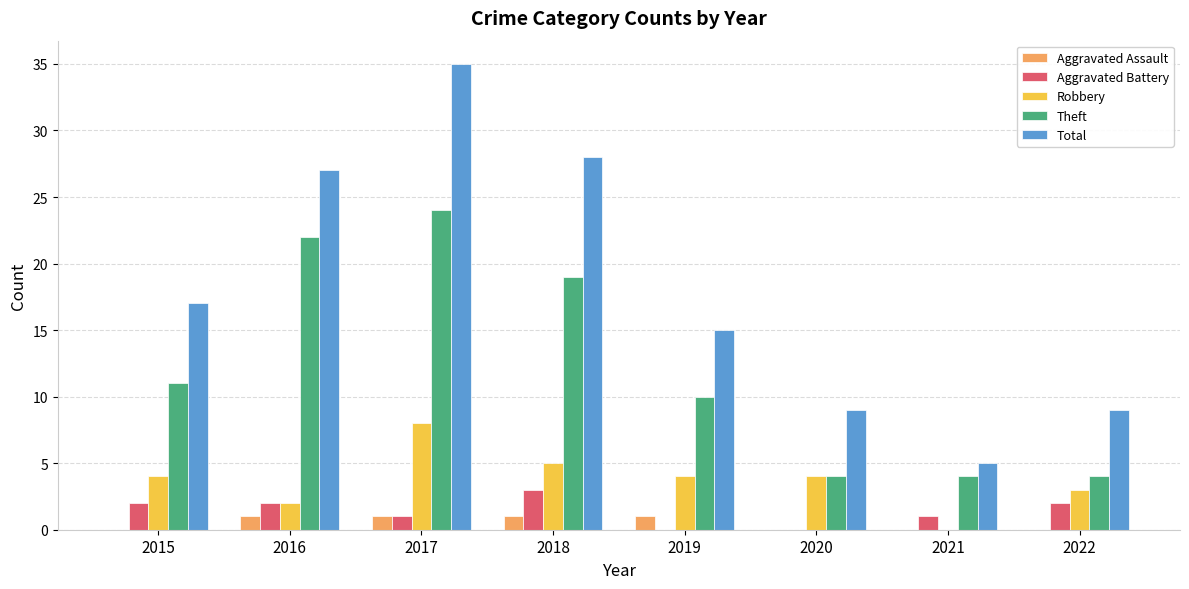

What is the difference between the Aggravated Battery values at 2018 and 2016?

1